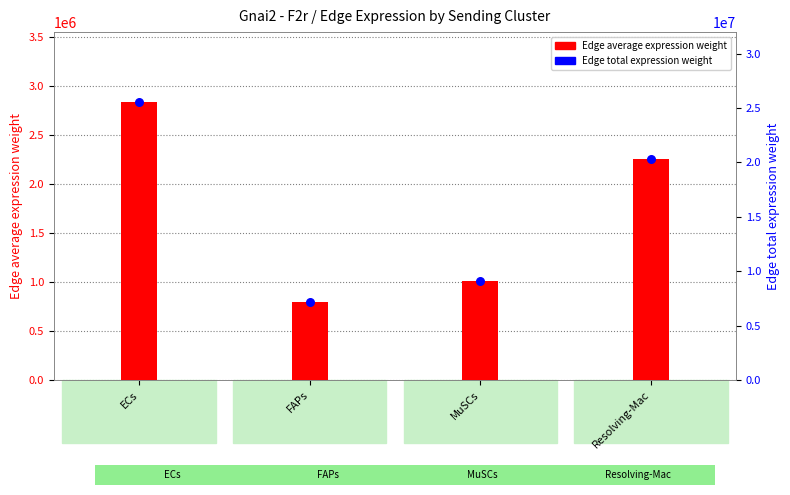

Which series reaches the minimum Y coordinate?

Edge average expression weight